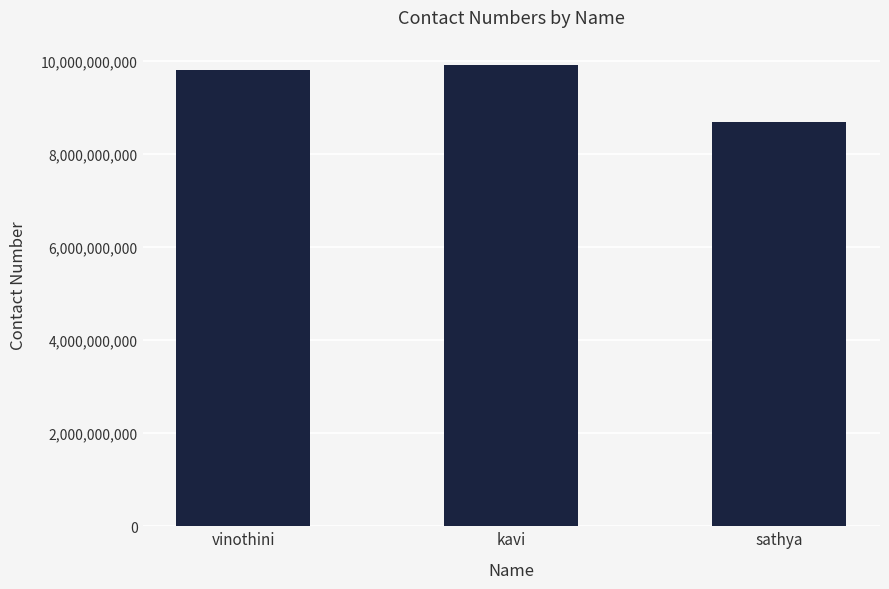

What is the approximate value at kavi?

9897232321